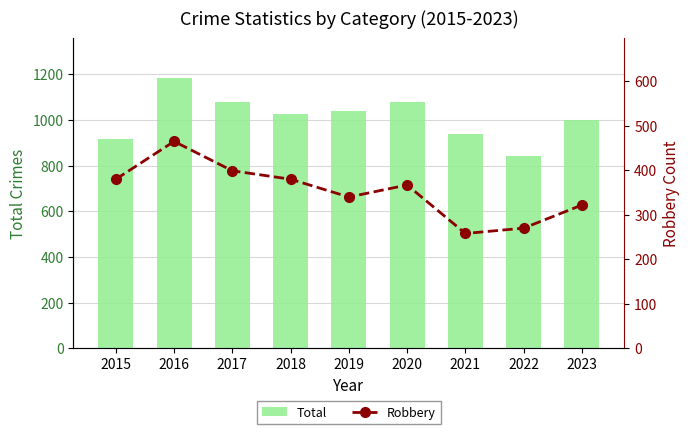

What is the average value of the Total series?

1011